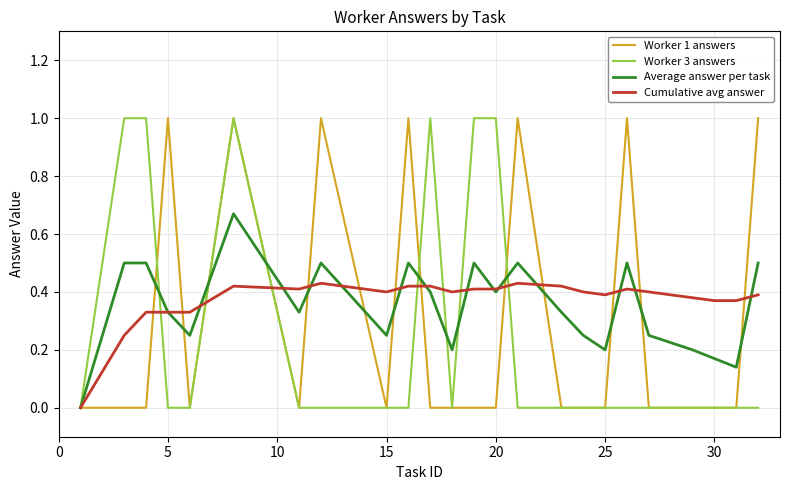

How many Worker 1 answers values are between 0 and 1?

24